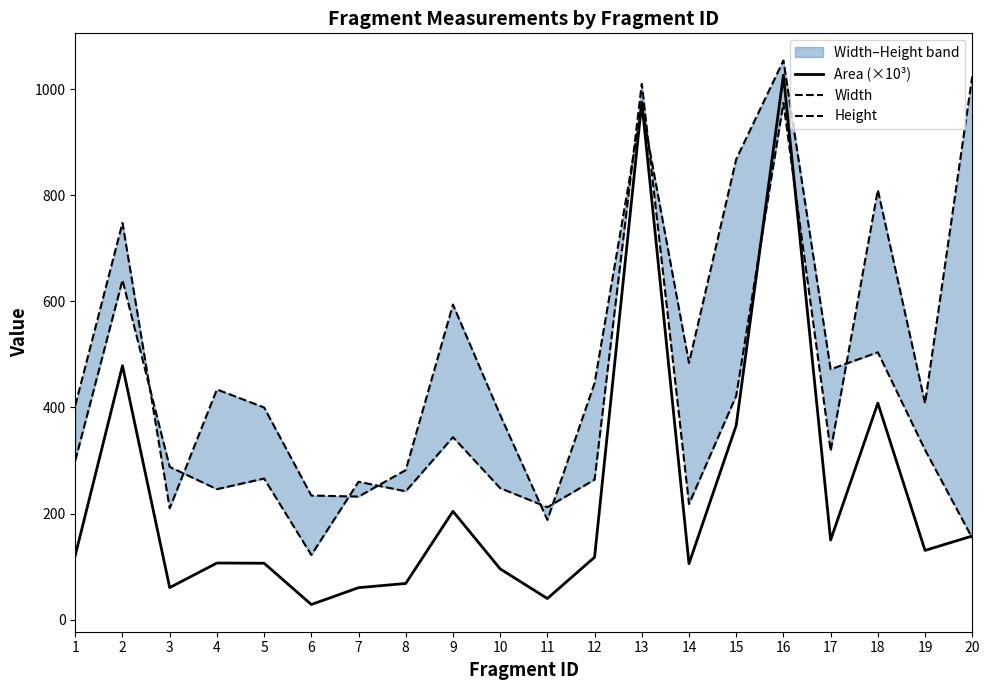

What is the difference between the Width values at 11 and 5?

54.0